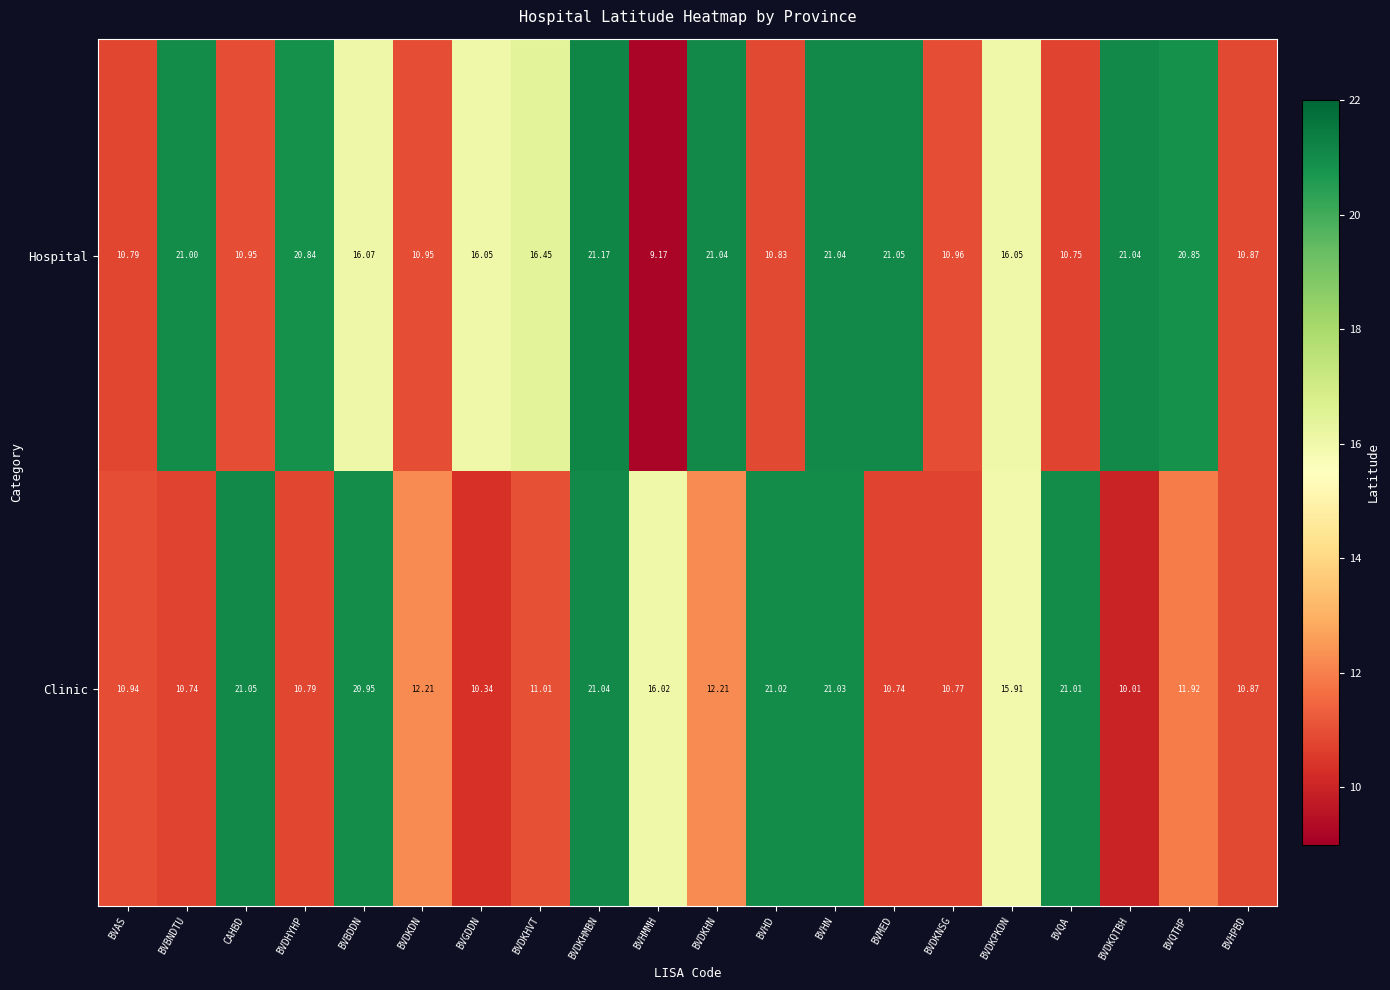

What is the total value across all series at CAHBD?

32.0